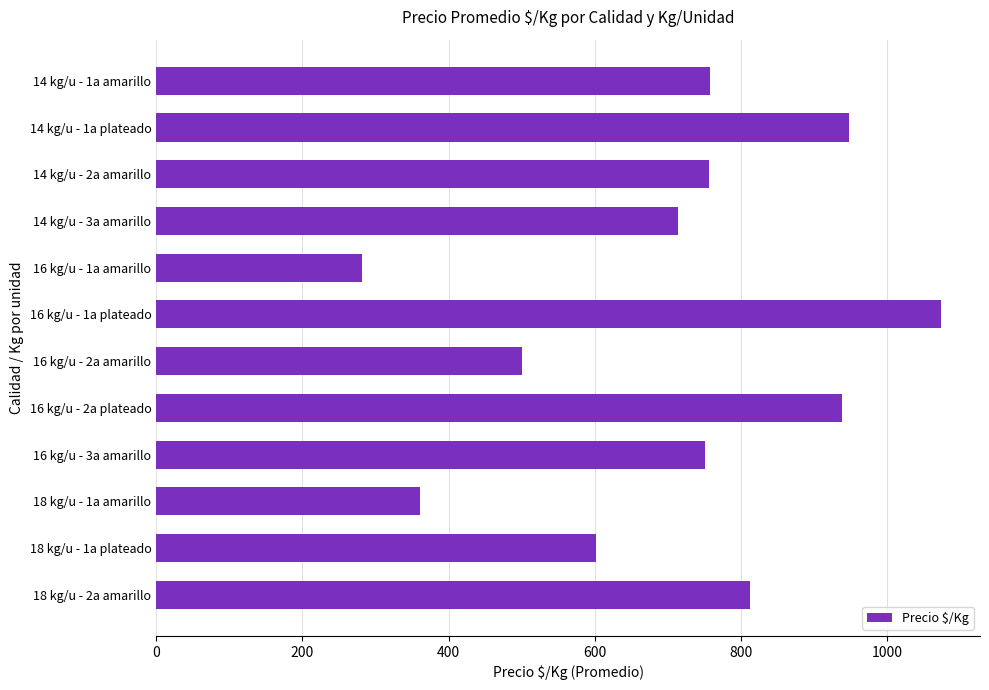

The value at 14 kg/u - 3a amarillo is 714. True or false?

True